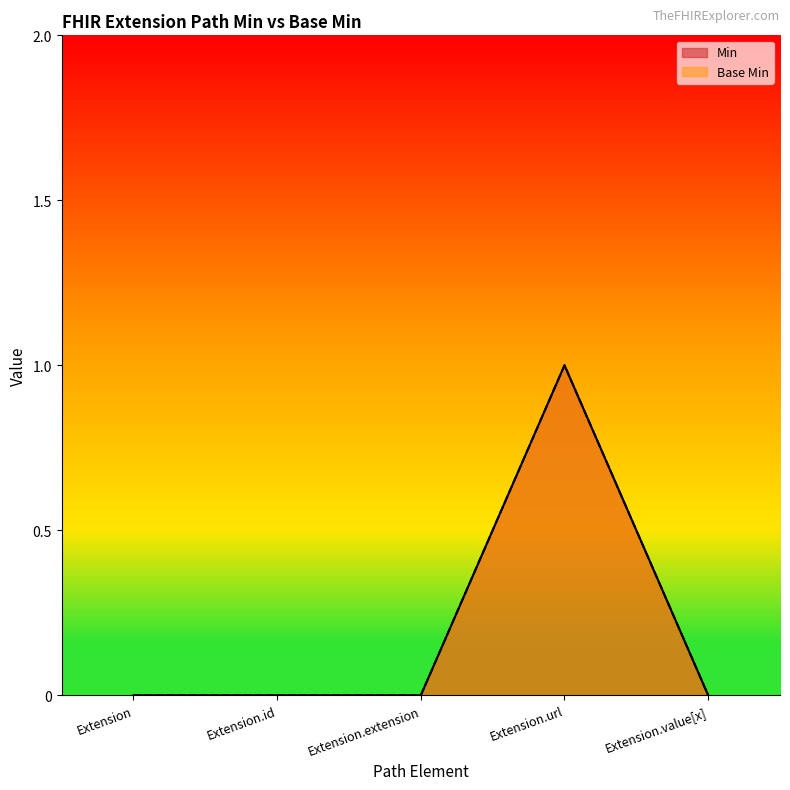

Rank the series at Extension.id from highest to lowest value.

Min, Base Min